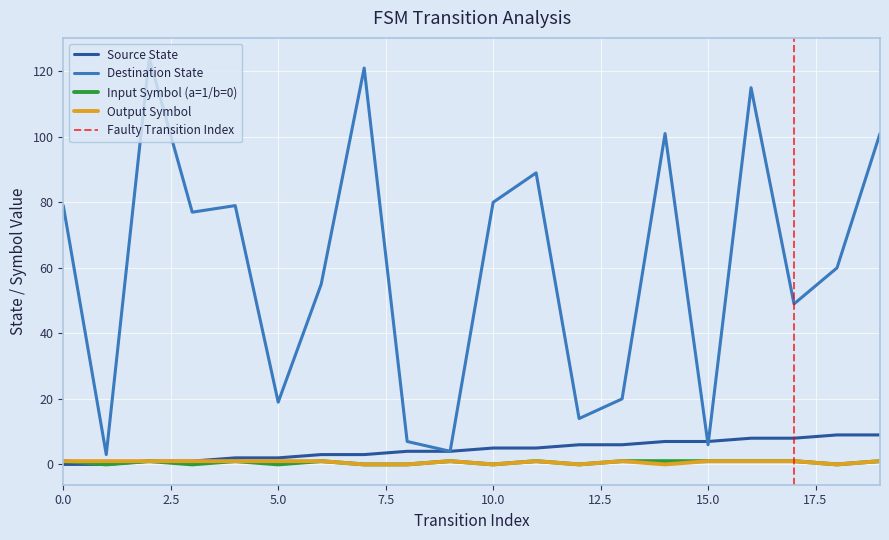

True or false: output_symbol has a value of 0 at 5.

False